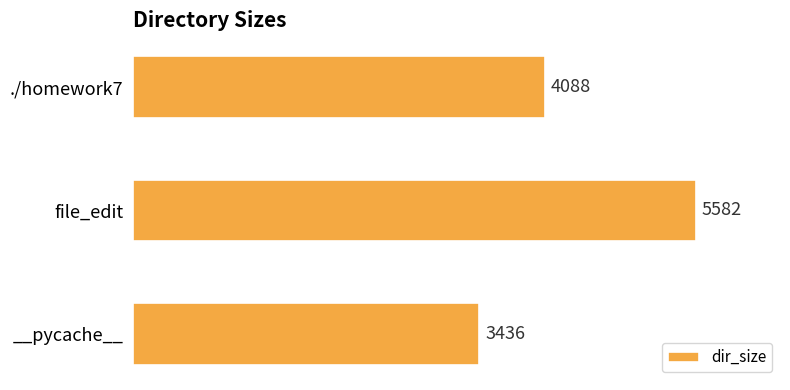

List the labels in order of value, largest first.

file_edit, ./homework7, __pycache__